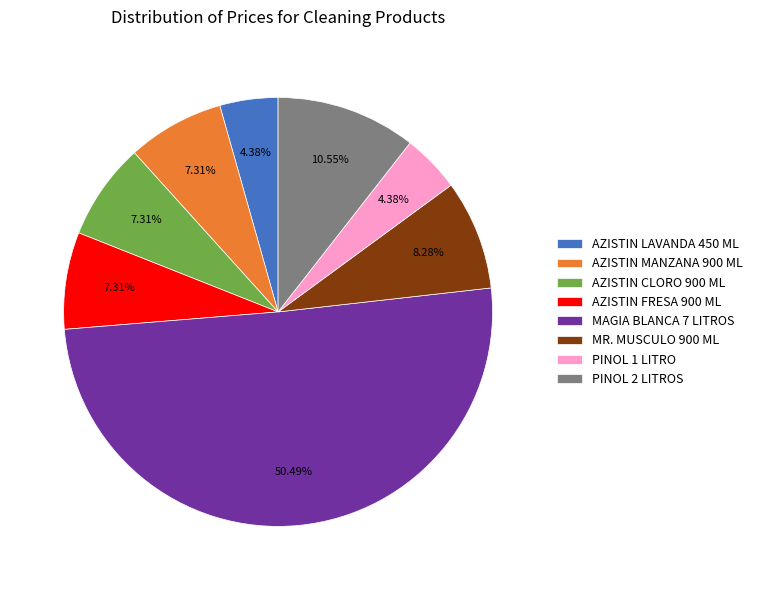

What percentage is the PINOL 1 LITRO slice, to the nearest percent?

4%